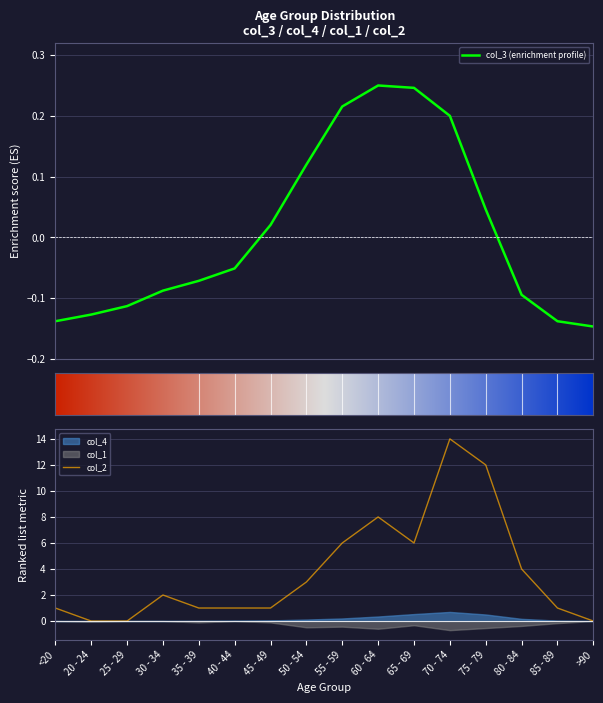

How many values in col_3 are below zero?

9